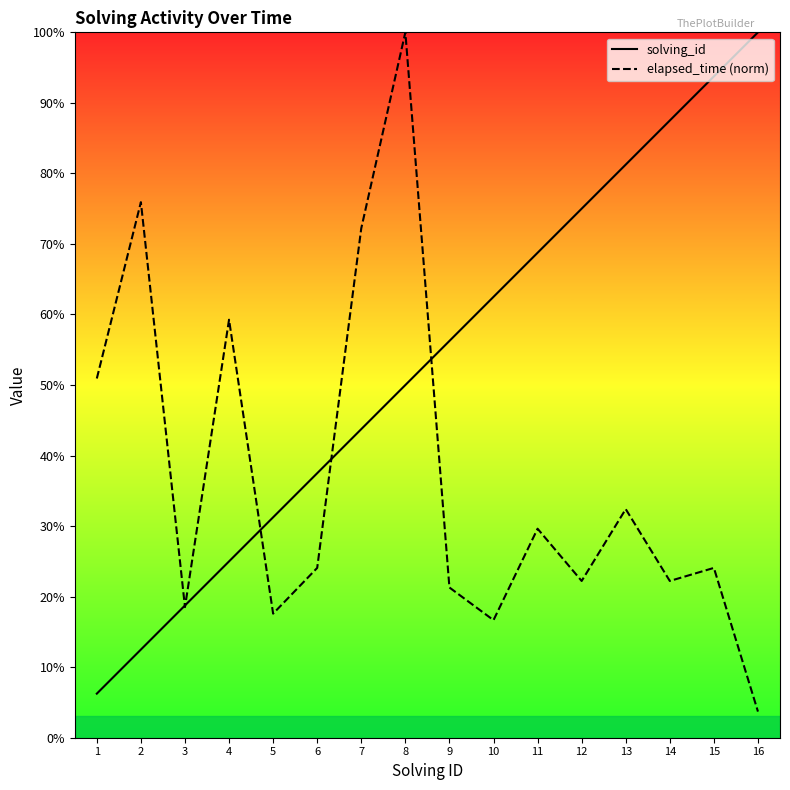

Does the chart display data point markers on the line(s)?

No